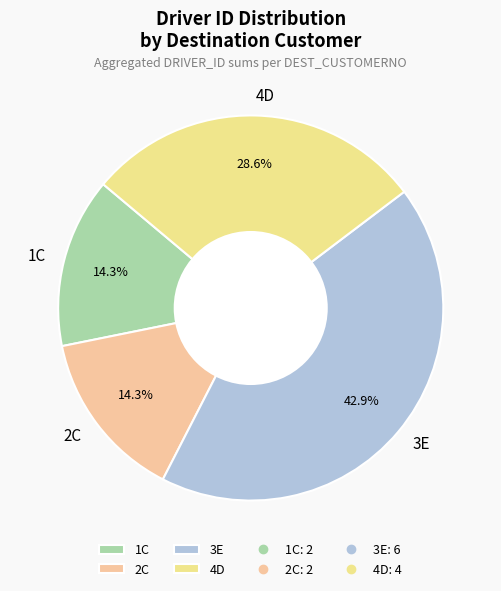

To the nearest percent, what is the difference between the largest and smallest slice percentages?

29%